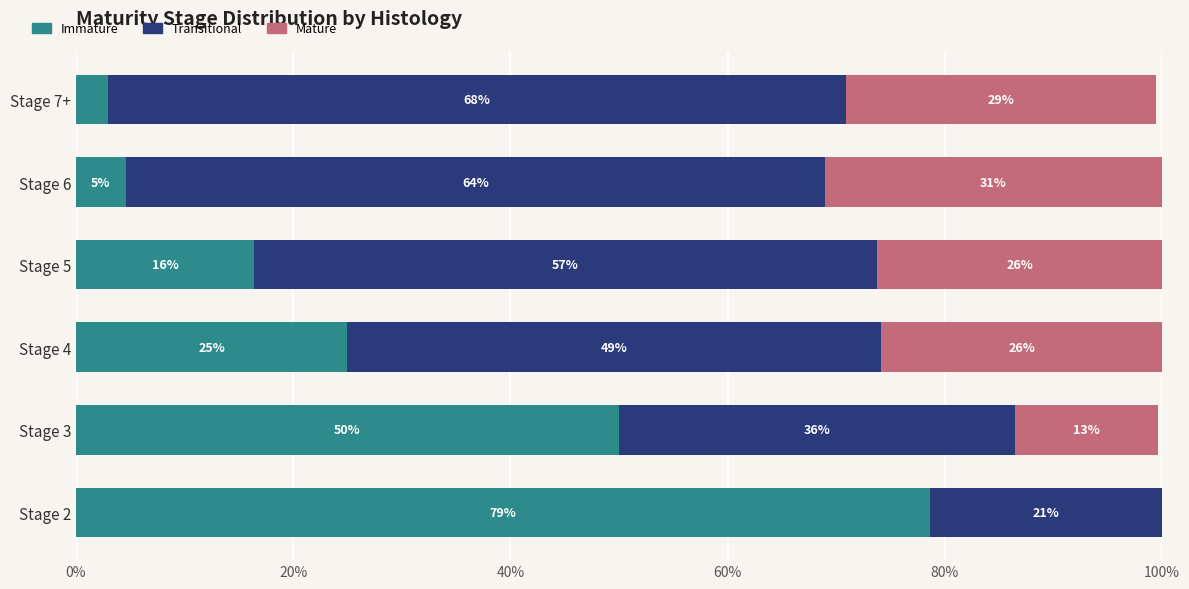

What are all the series names shown in the legend?

Immature, Transitional, Mature